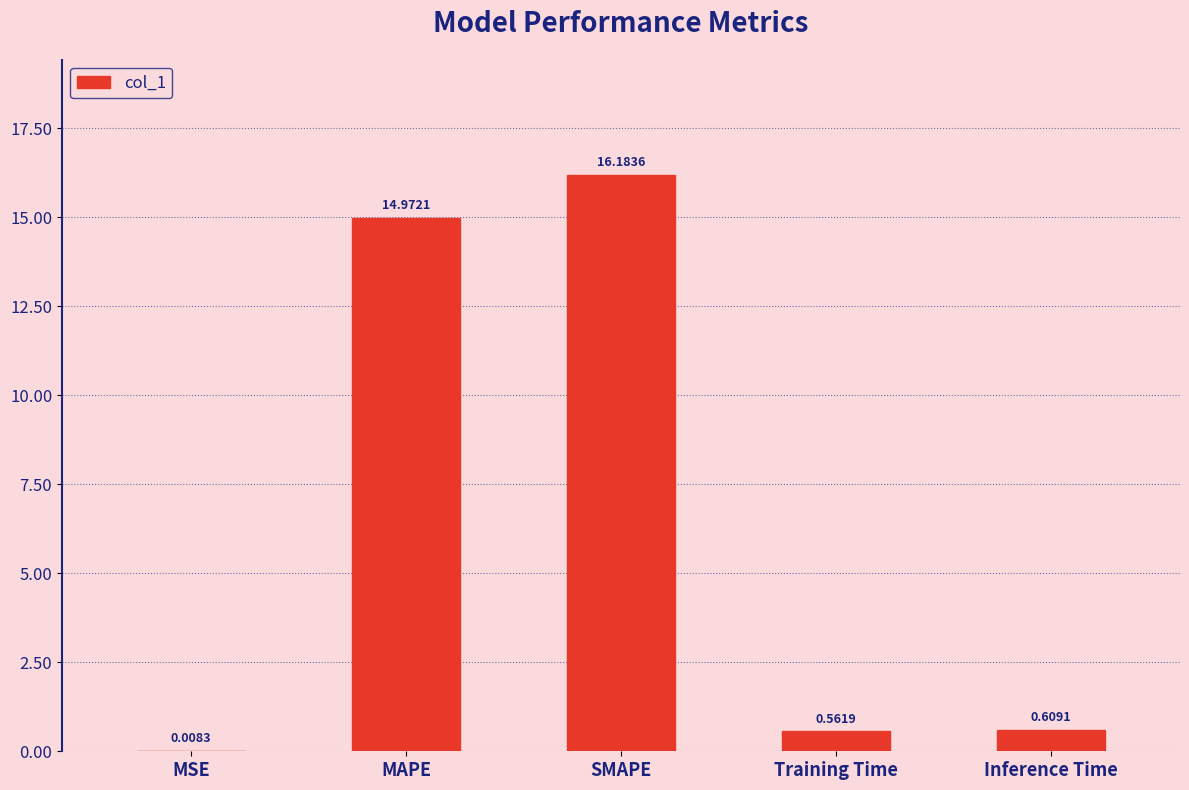

What is the change in value from MSE to SMAPE?

+16.2